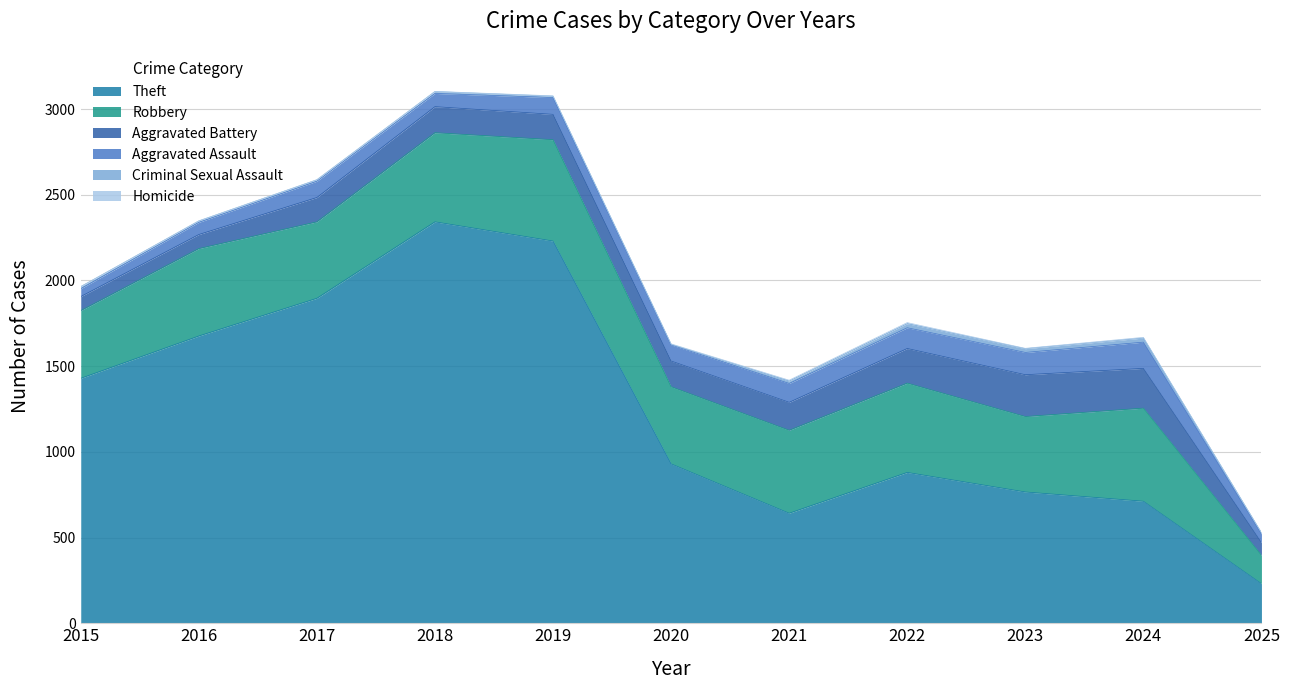

True or false: Aggravated Assault and Theft cross at least once.

False